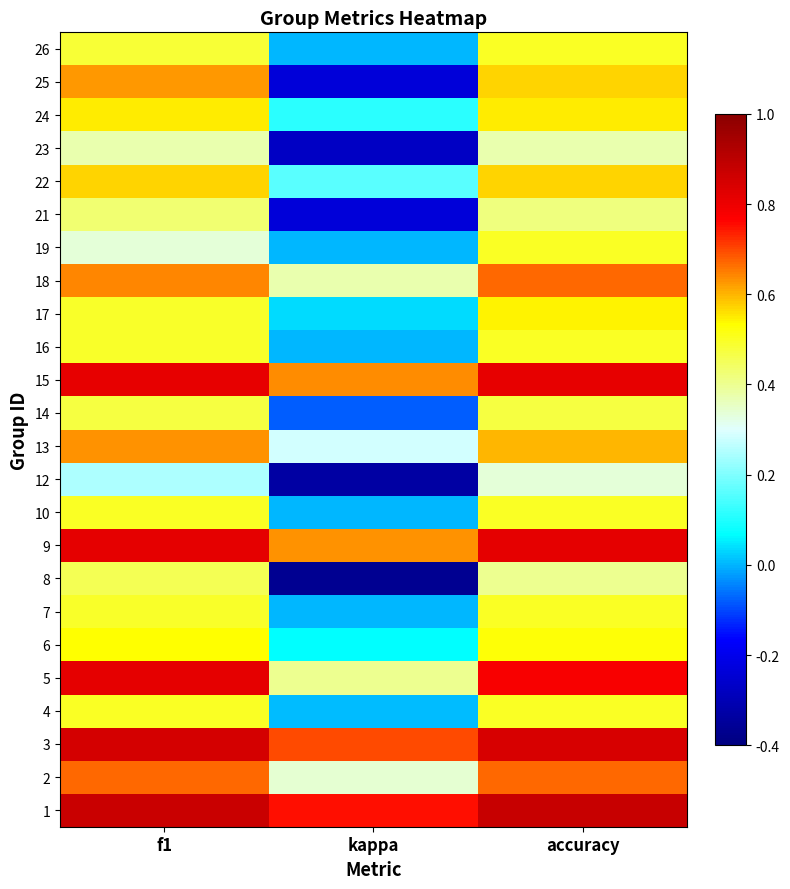

What is the spread (max minus min) of values at kappa?

1.1